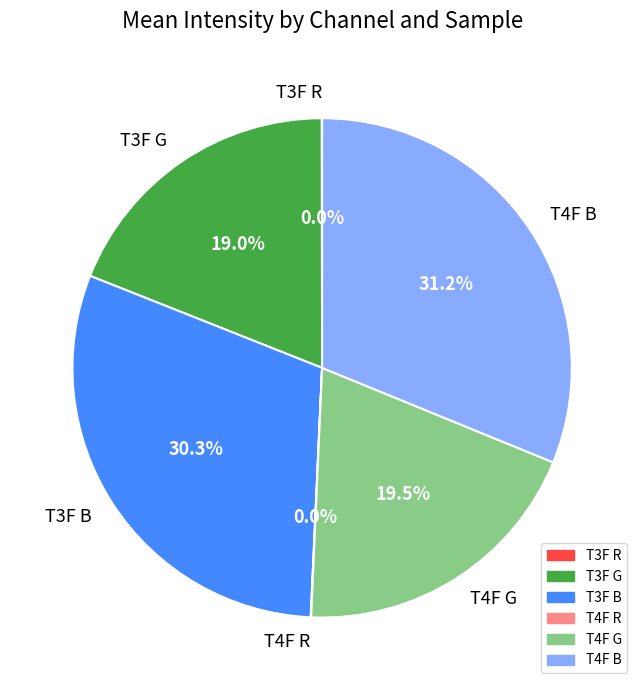

Approximately how many times larger is the value at T4F G compared to T3F B?

0.6